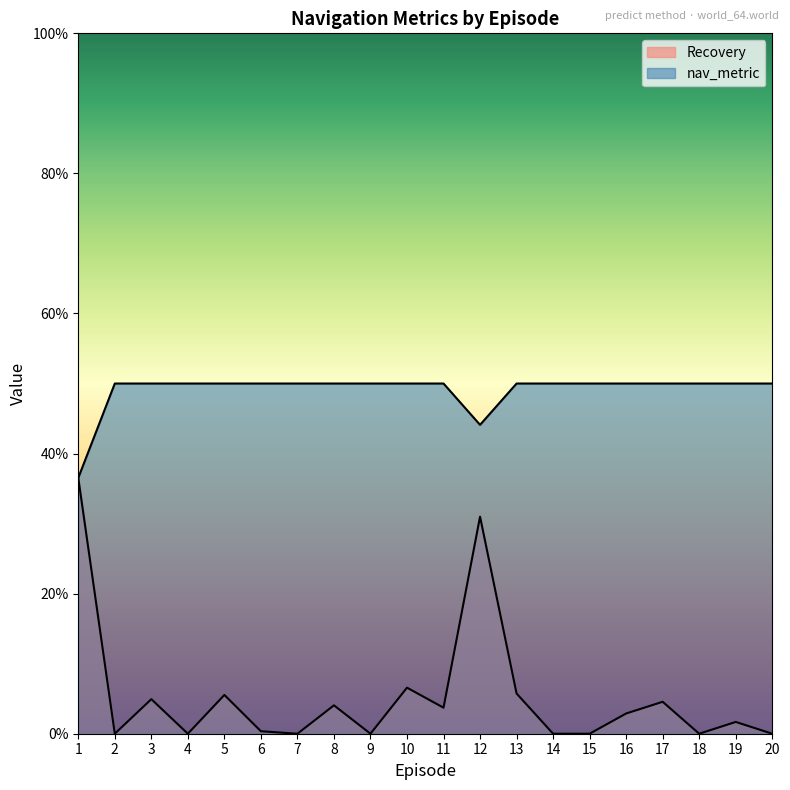

At how many categories does at least one series exceed 0?

20